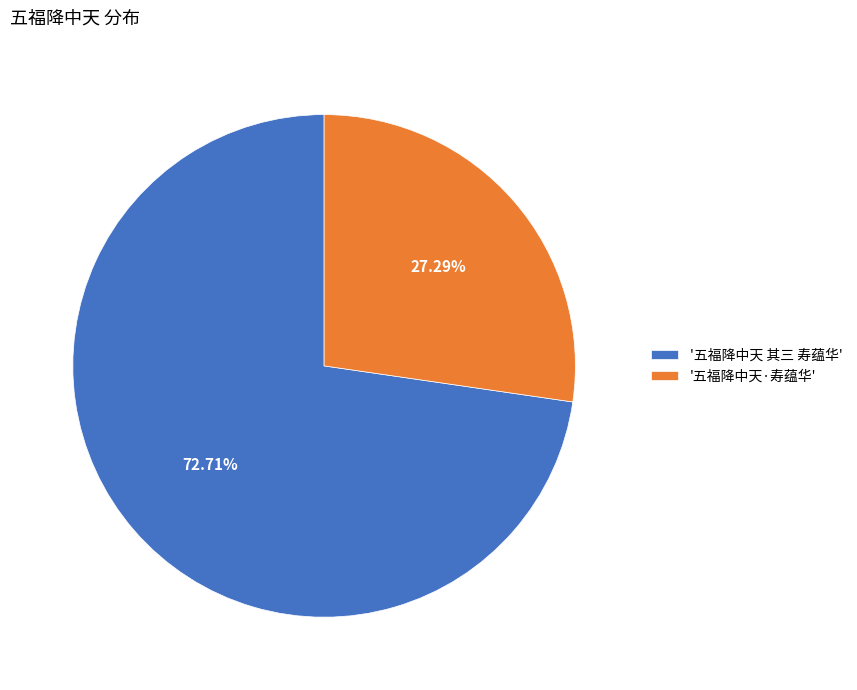

Is the sum of '五福降中天 其三 寿蕴华' and '五福降中天·寿蕴华' greater than half?

Yes